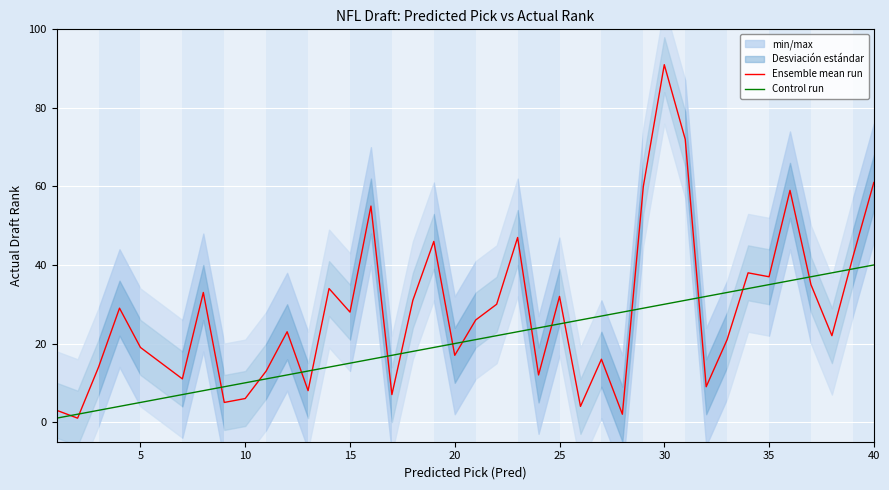

What is the smallest value displayed?

1